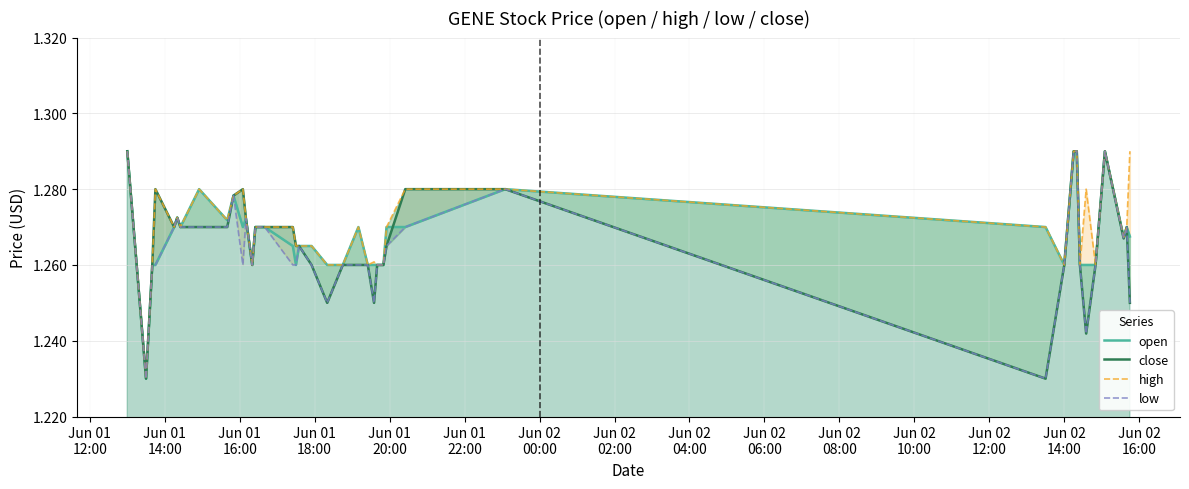

At how many categories does at least one series exceed 1?

40